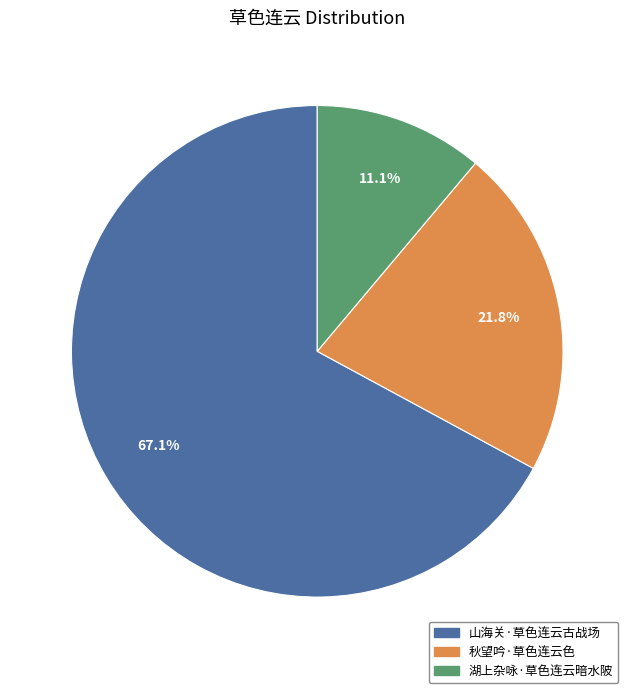

How many segments does this pie chart have?

3